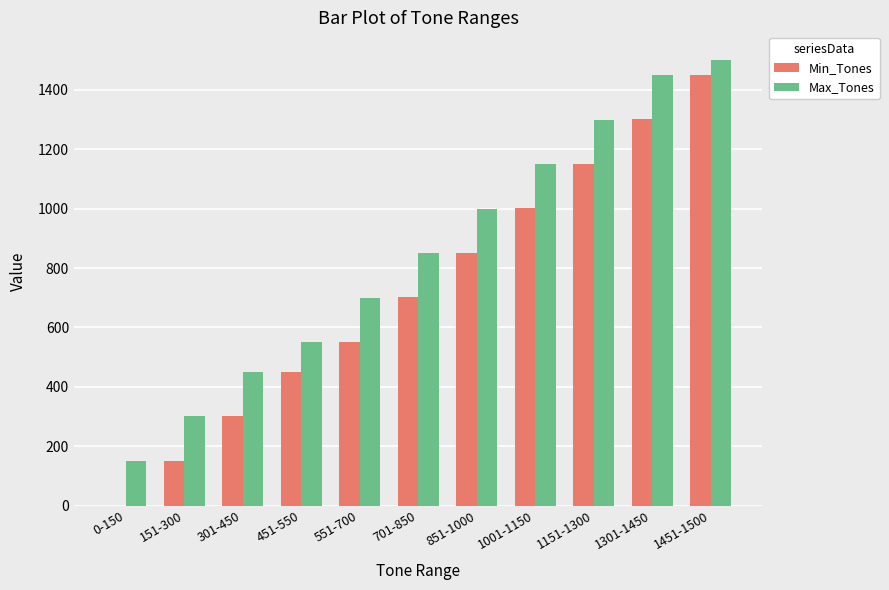

Which series has the largest total across all categories?

Max_Tones